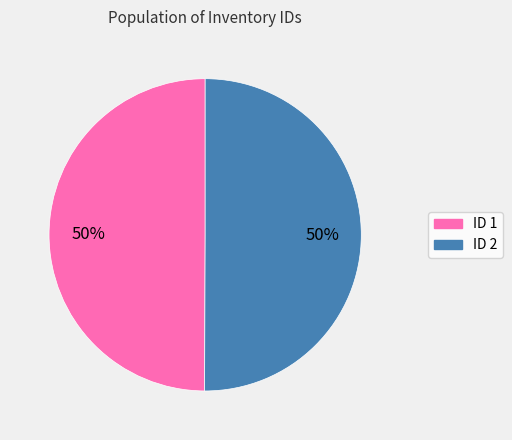

What is the largest slice in the pie chart?

2